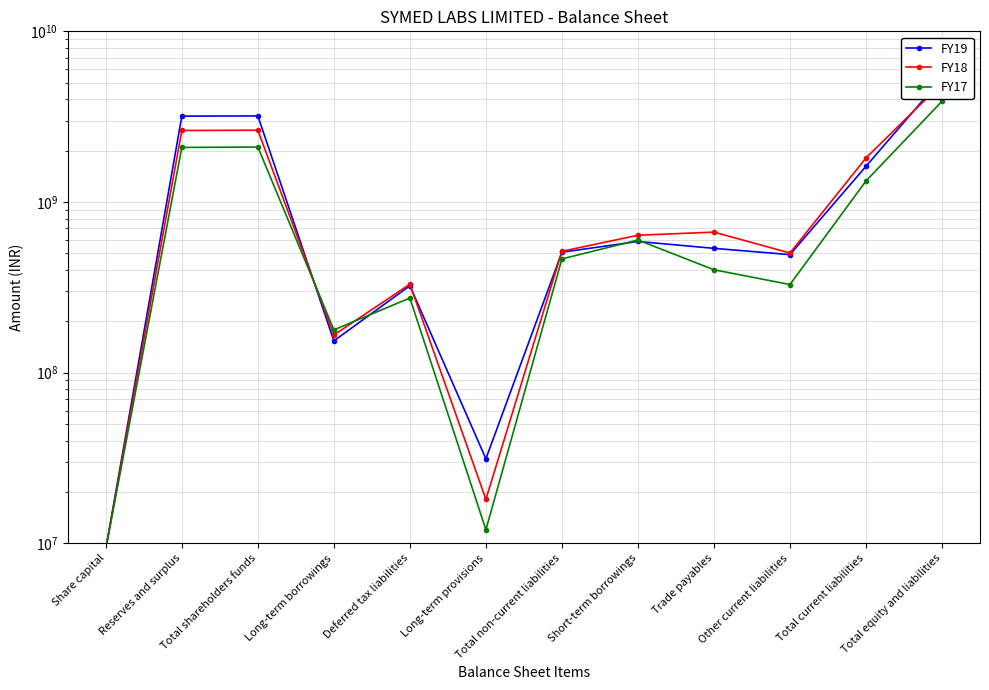

At which label does FY17 first exceed 463990000?

Reserves and surplus